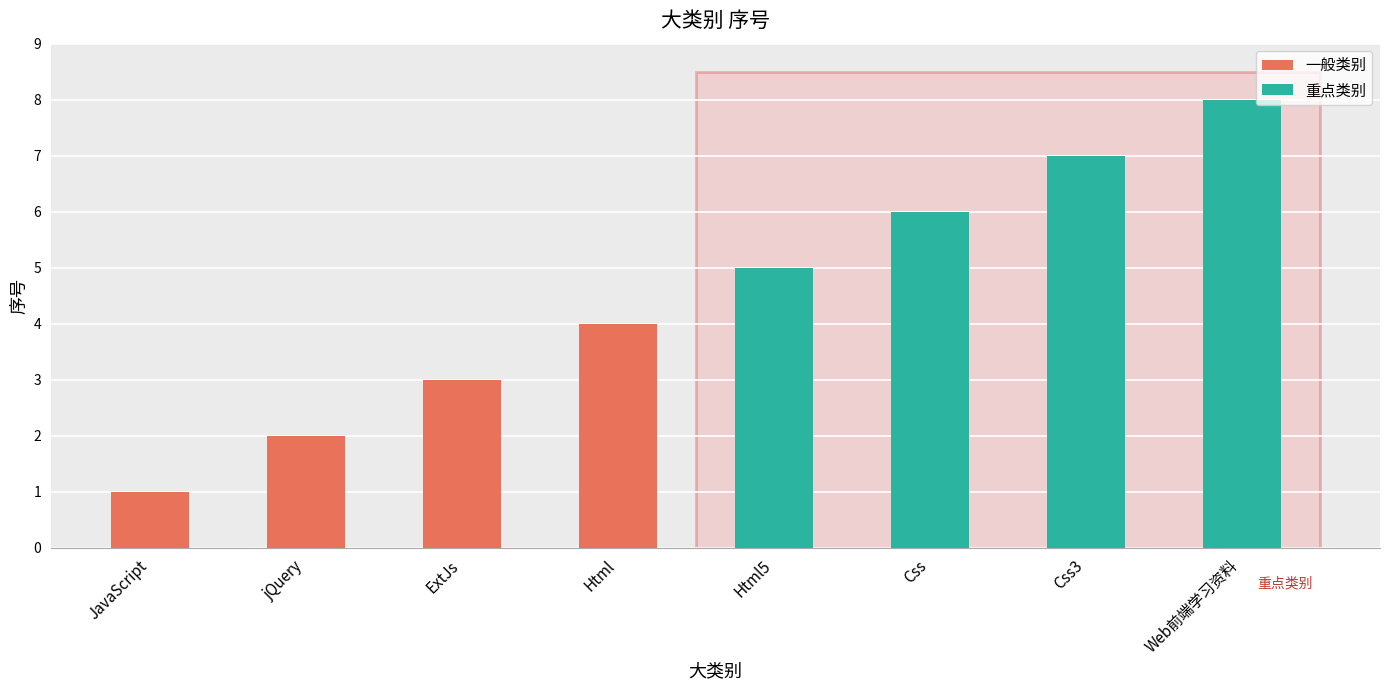

Count the 一般类别 values in the range 2 to 4.

3